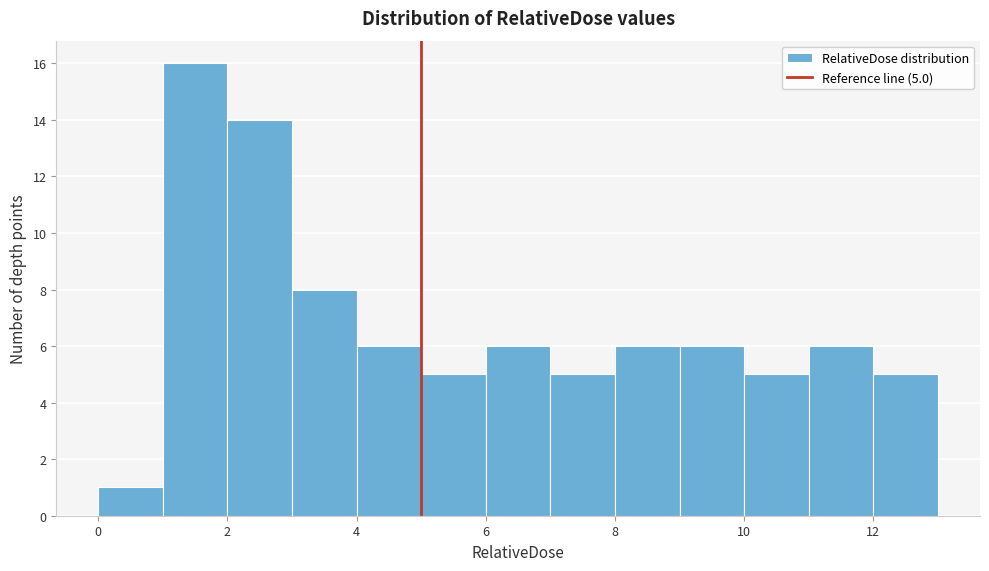

Over which range of the x-axis is the bar tallest?

1 to 2